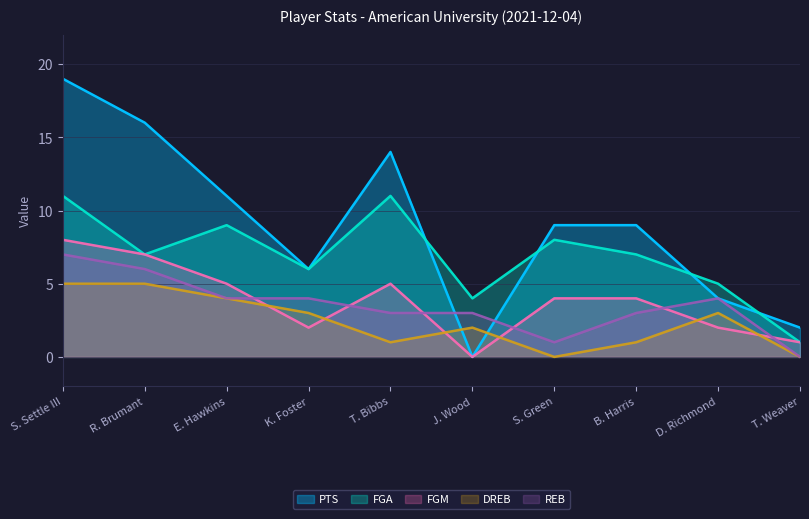

How many intersections are there between FGA and PTS?

4